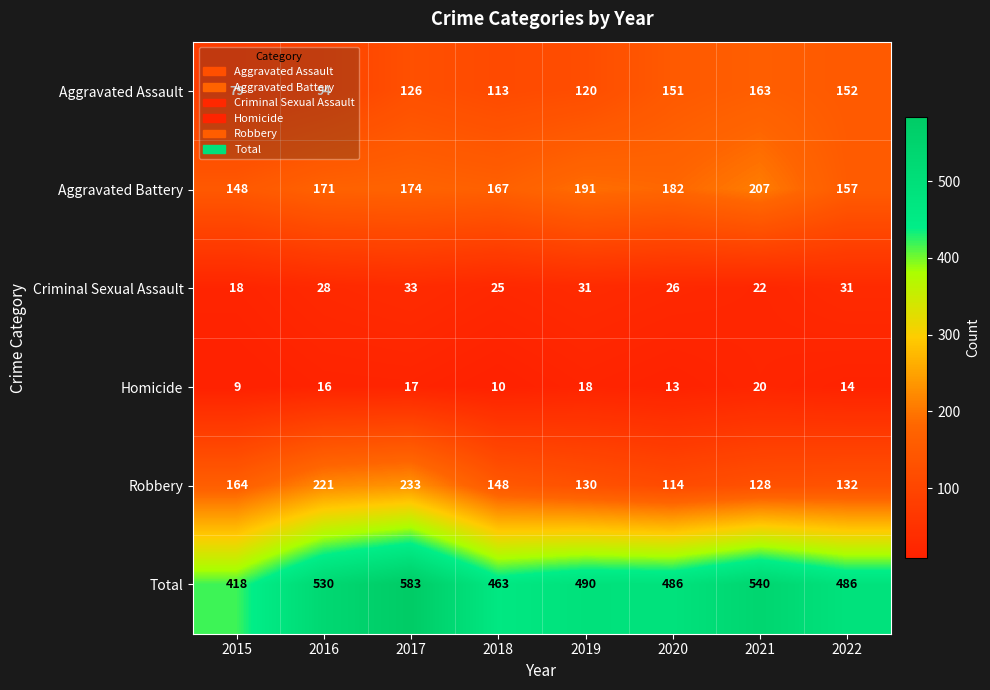

Which series has the largest total across all categories?

Total